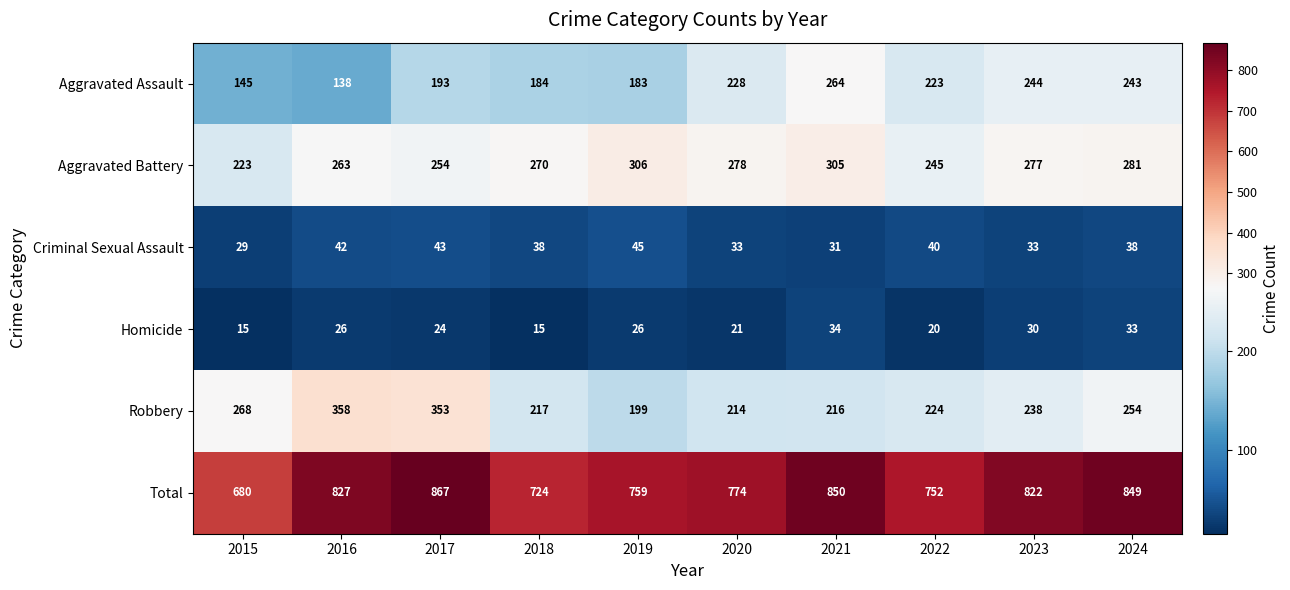

What is the difference between the second highest and minimum values in the Aggravated Battery series?

82